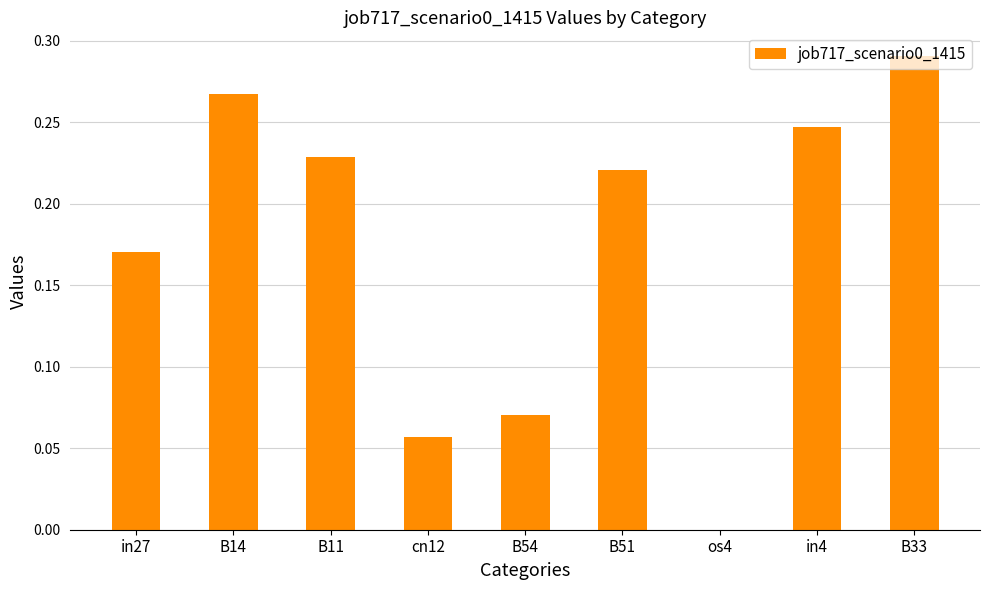

Which category has the highest value across all series?

B33